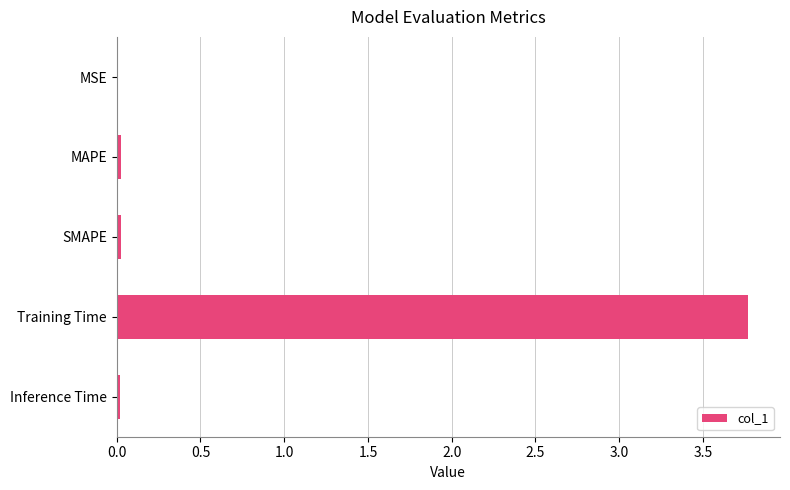

Between Training Time and Inference Time, which is larger?

Training Time